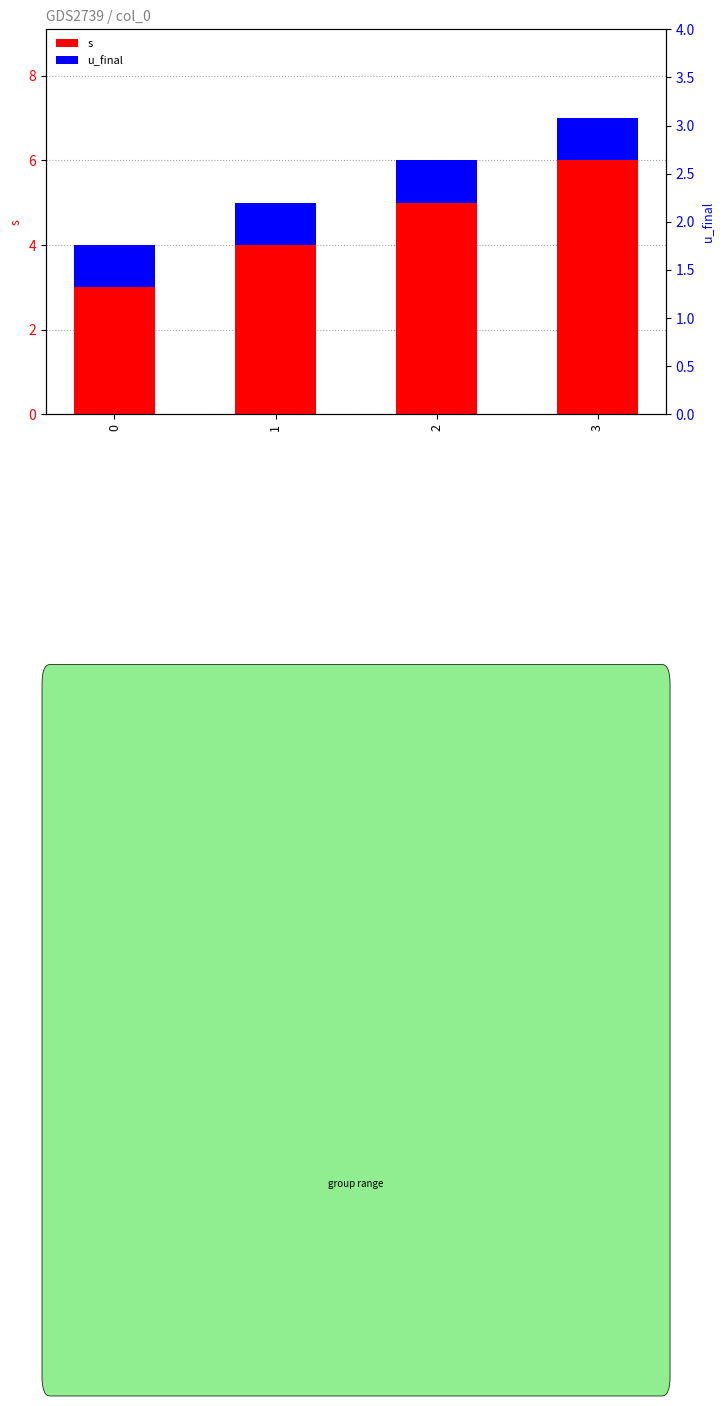

What is the difference between the second highest and second lowest values in the s series?

1